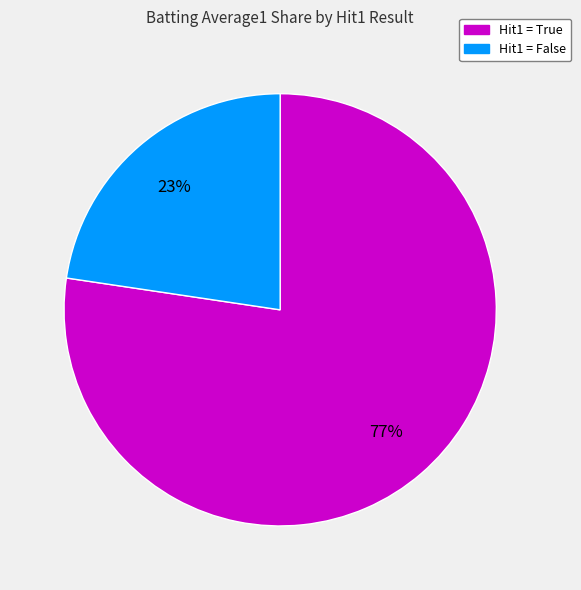

To the nearest percent, what is the average slice percentage?

50%